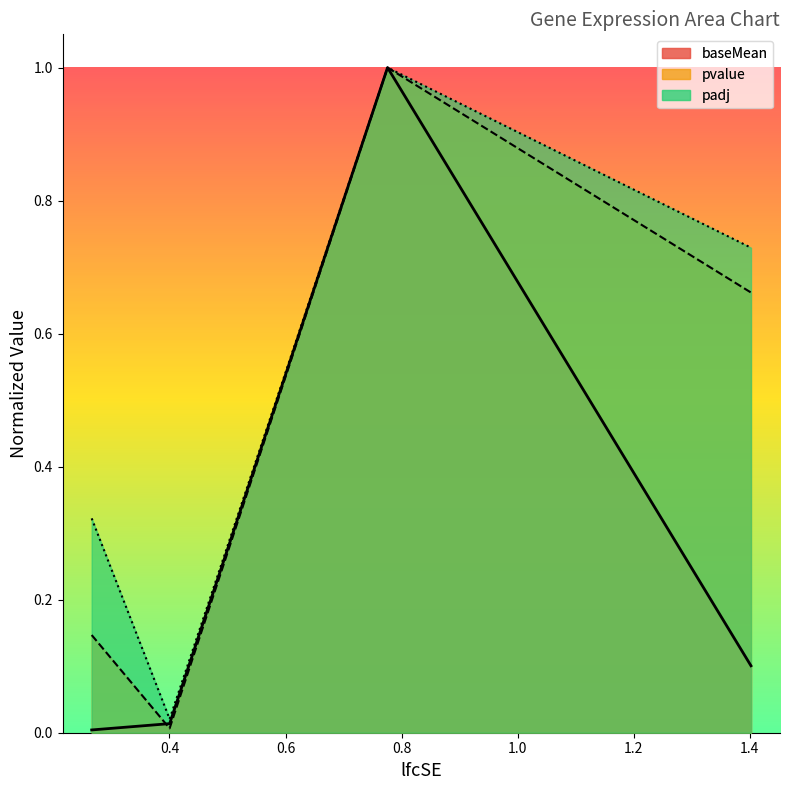

True or false: padj has more than 1 interior local peaks.

False